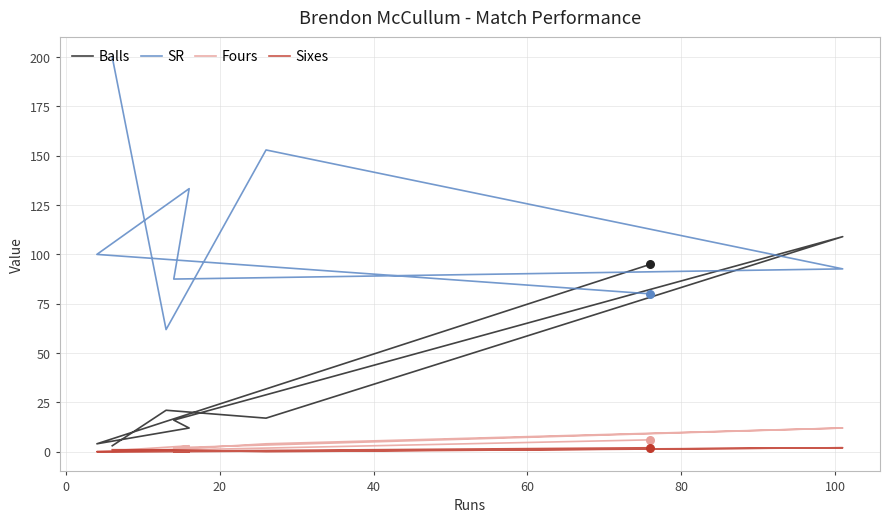

Which series has the largest total across all categories?

SR